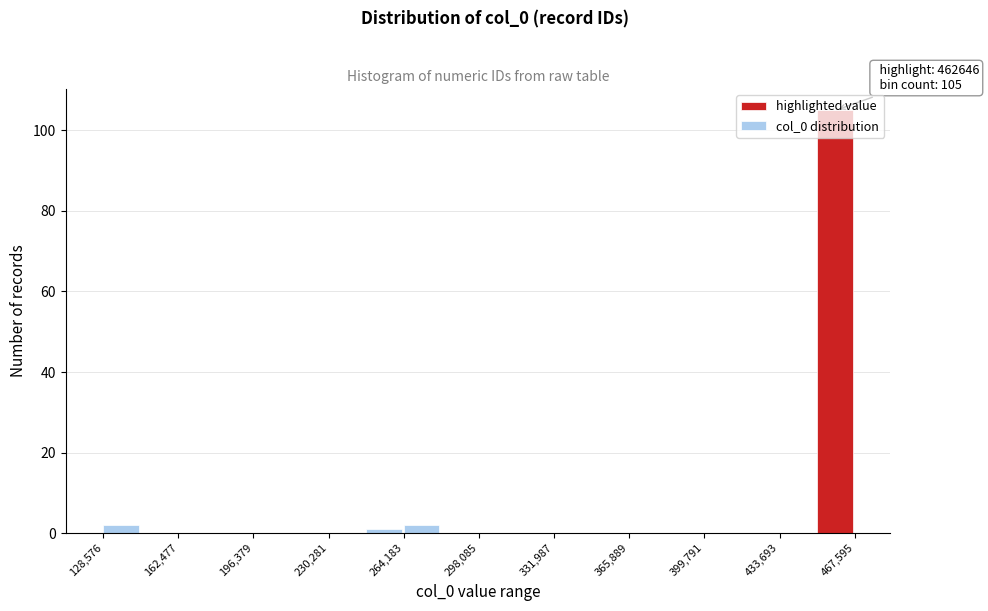

Around what value on the x-axis is the tallest bar? Give the approximate position of its centre, as read against the axis.

460000